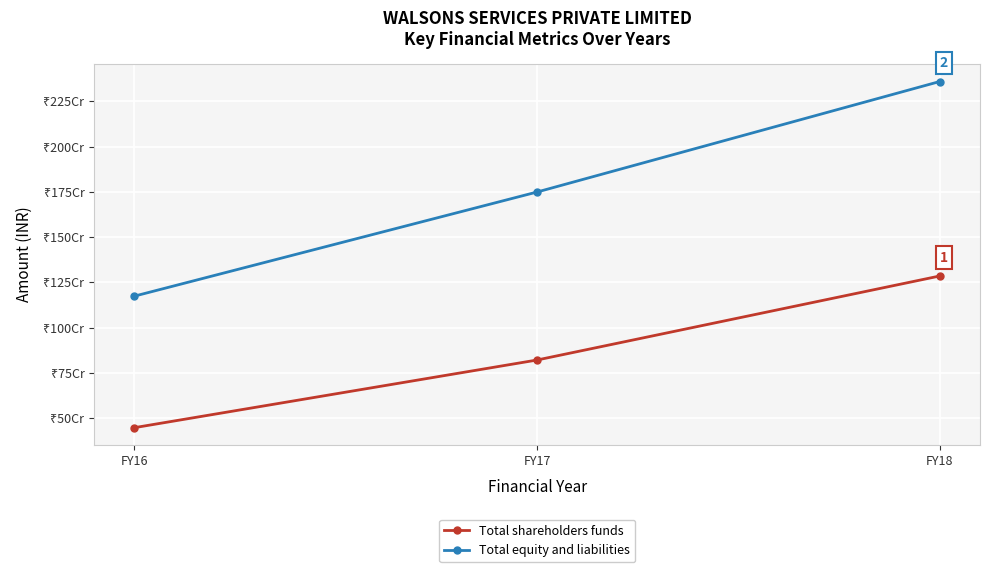

What are all the series names shown in the legend?

Total shareholders funds, Total equity and liabilities